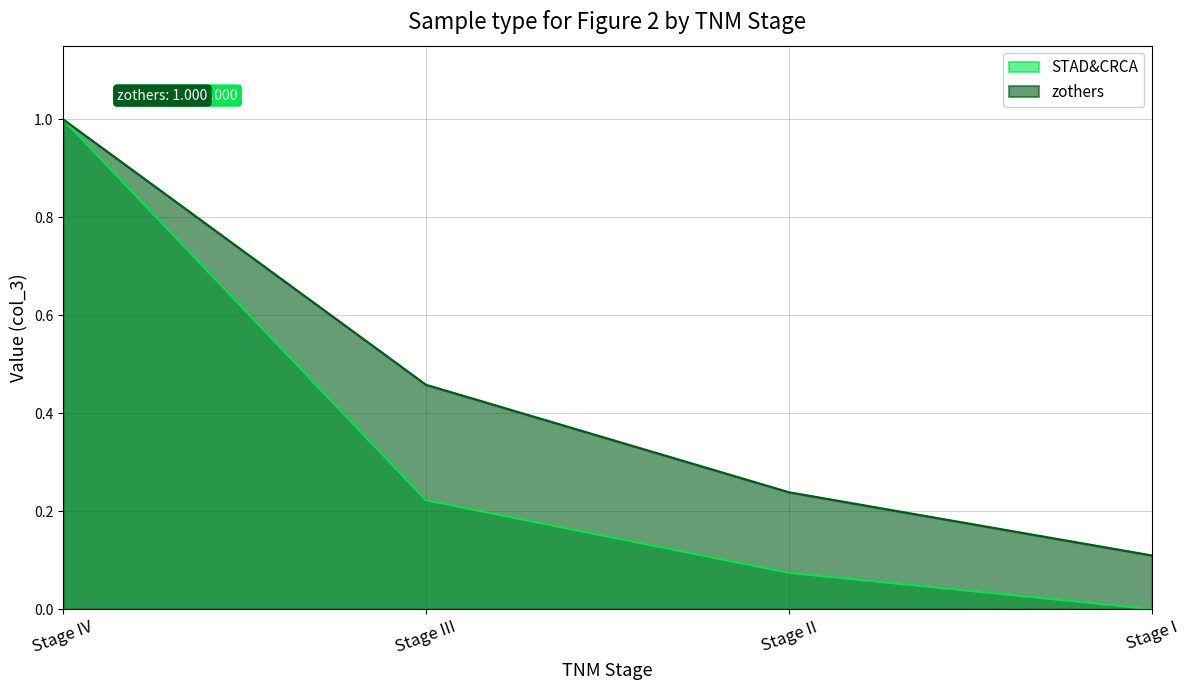

True or false: STAD&CRCA and zothers intersect in this chart.

False